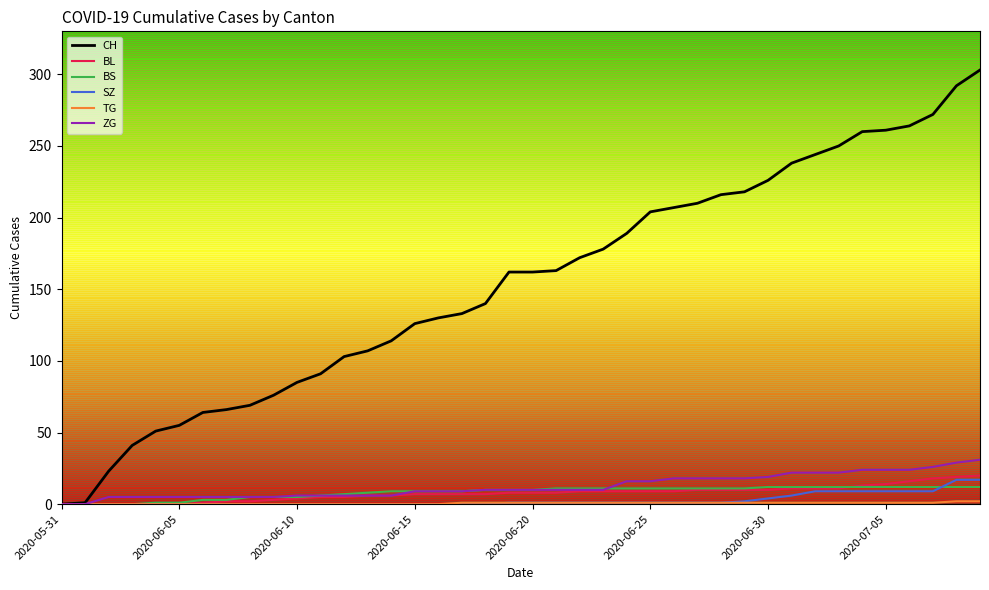

What is the maximum value shown in the chart?

303